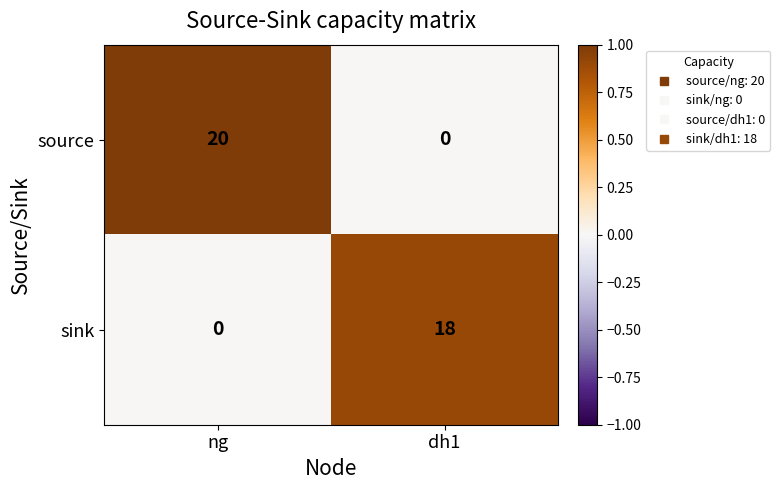

Where is sink nearest to the value 9?

ng